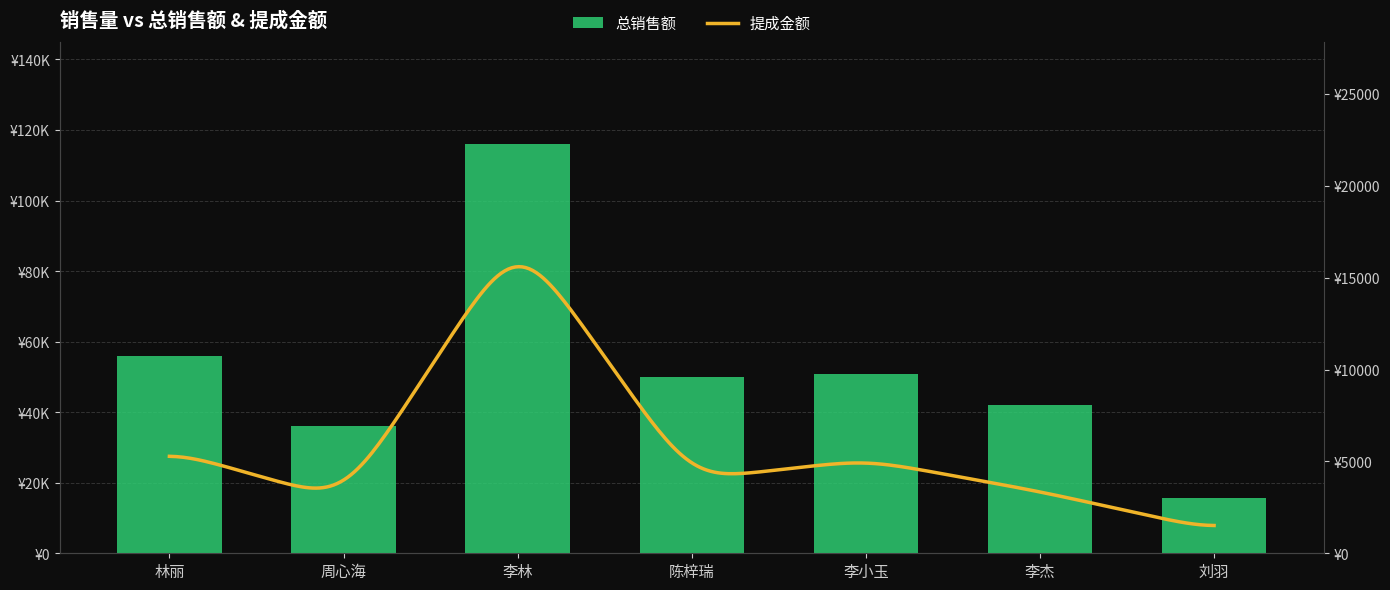

Approximately how many times larger is the value at 李杰 compared to 李林?

0.4